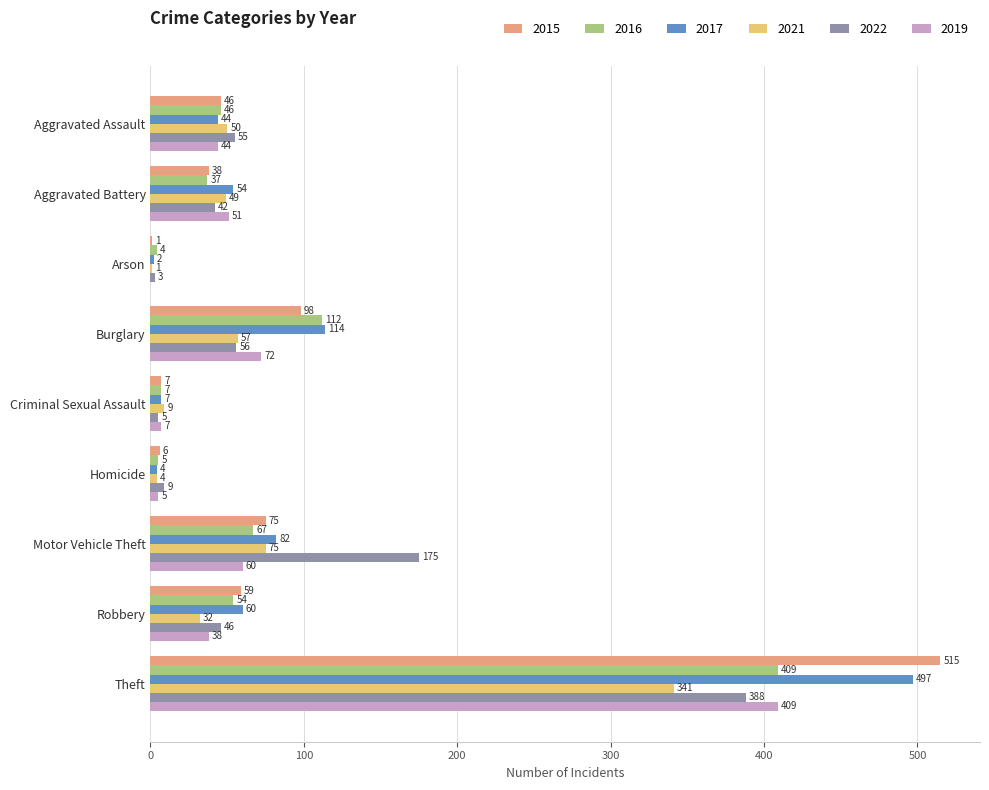

Is the value of 2022 at Theft greater than the value of 2015 at Theft?

No